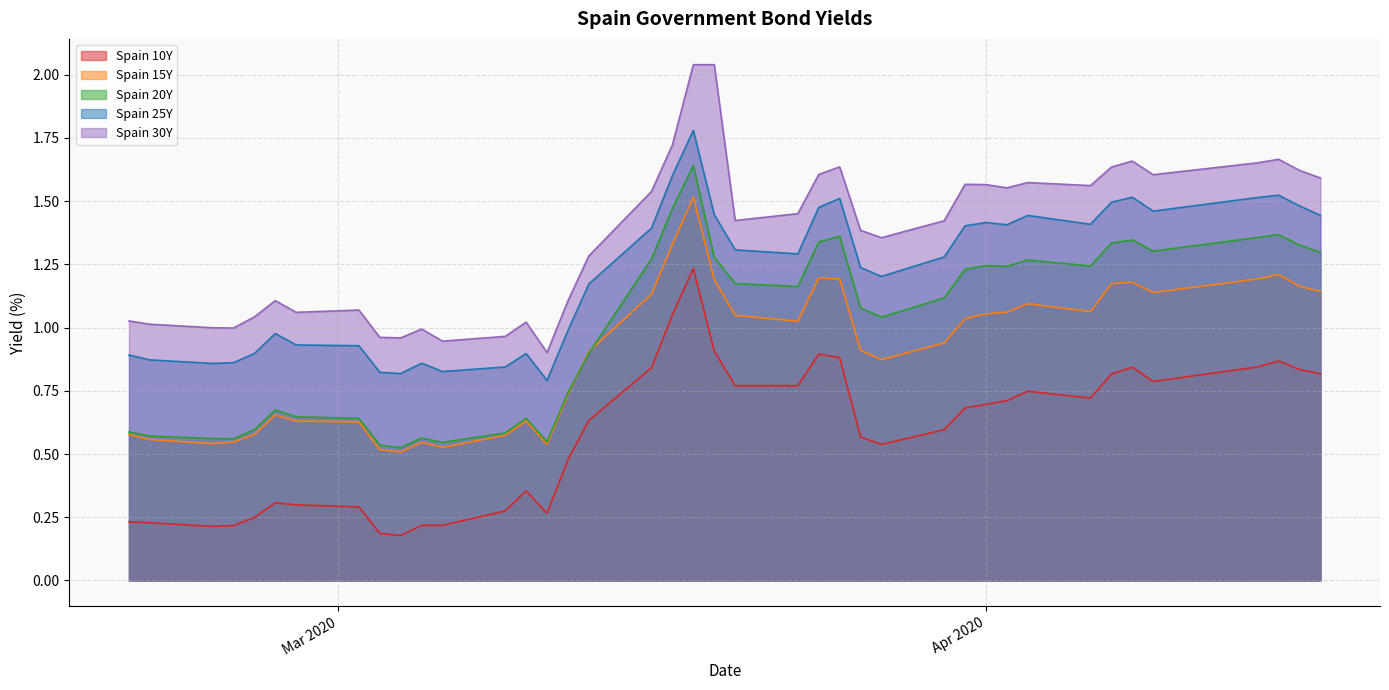

What is the average value of the Spain 10Y series?

0.6